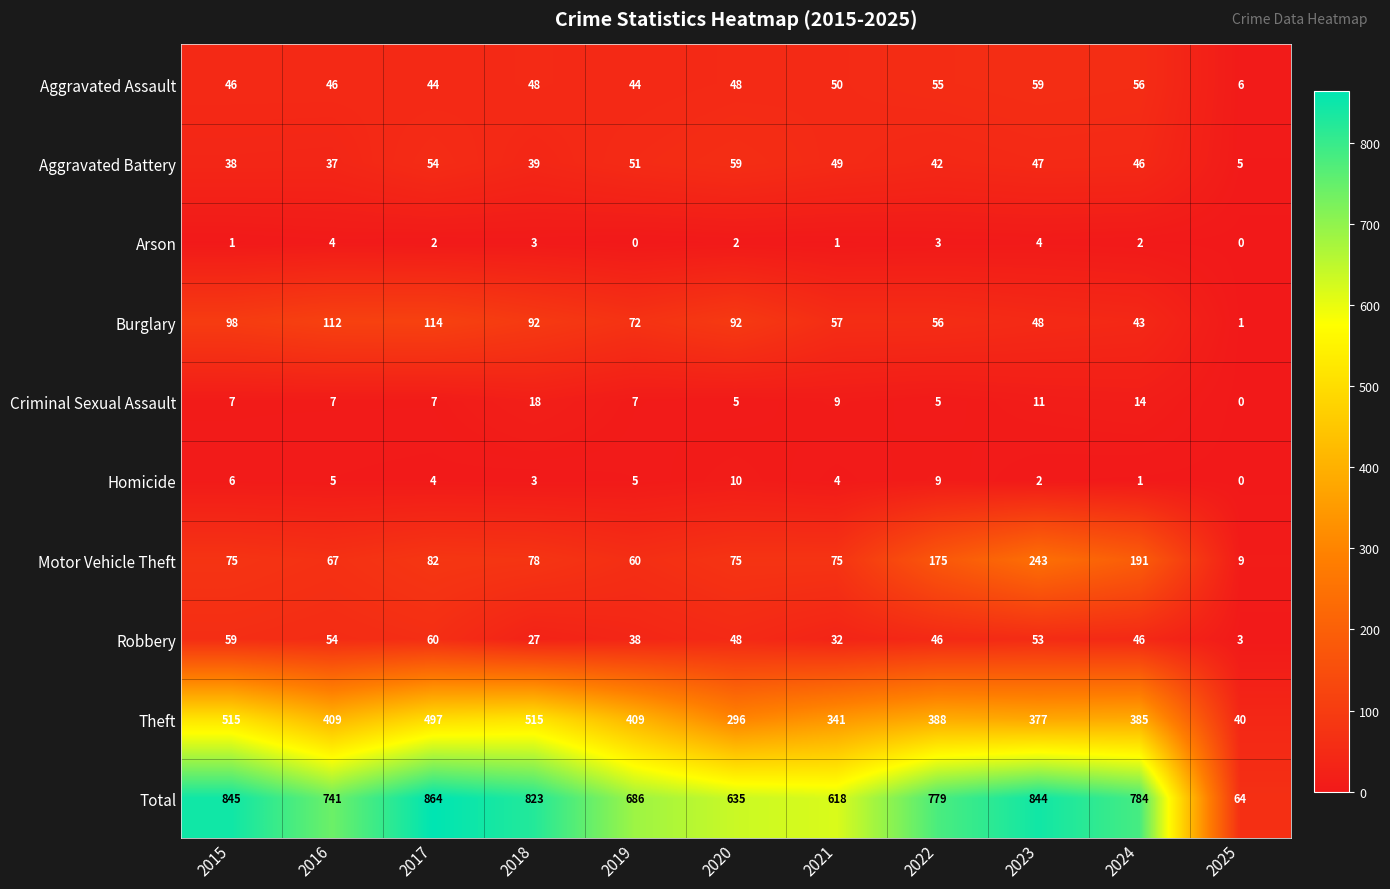

Rank the series at 2023 from highest to lowest value.

Total, Theft, Motor Vehicle Theft, Aggravated Assault, Robbery, Burglary, Aggravated Battery, Criminal Sexual Assault, Arson, Homicide